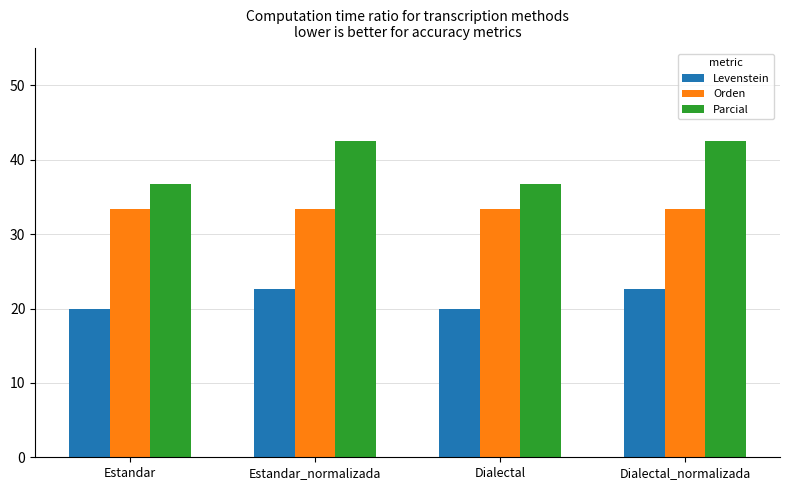

What is the approximate value of Orden at Dialectal_normalizada?

33.3